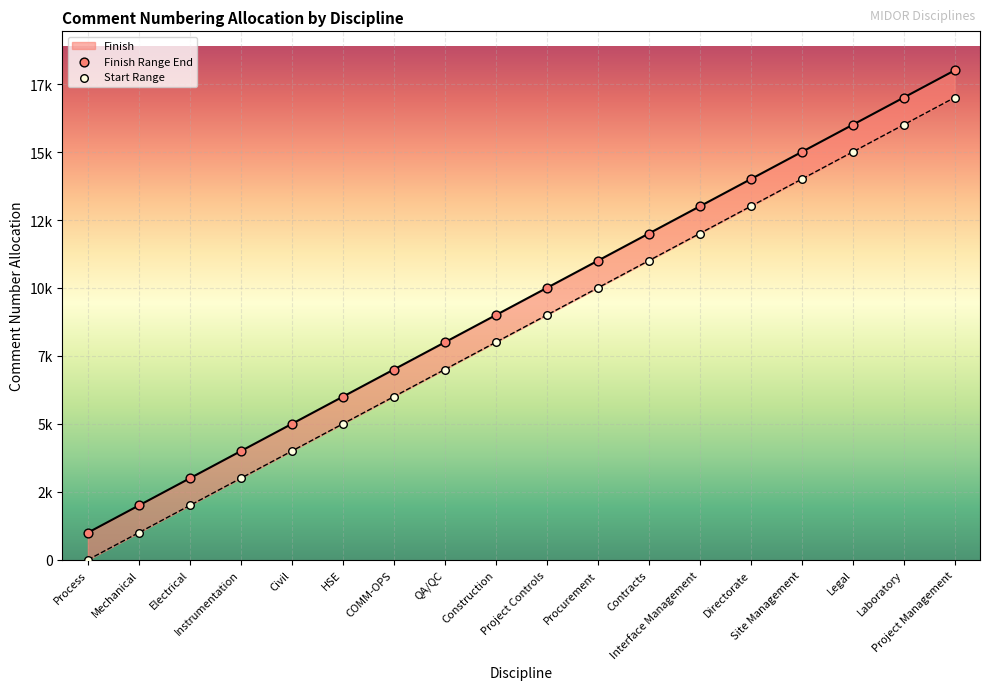

What is the ratio of the value at Directorate to the value at Mechanical?

7.0